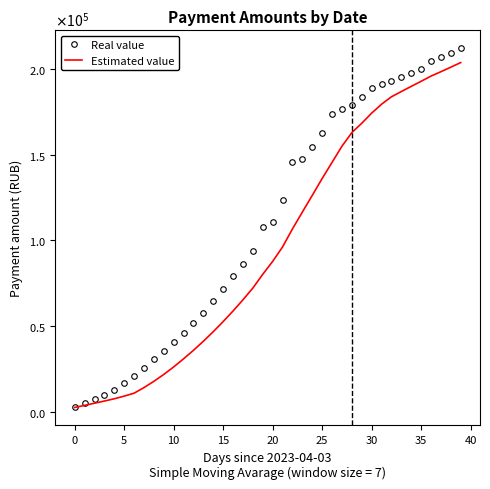

At which category is the sum across all series the highest?

39